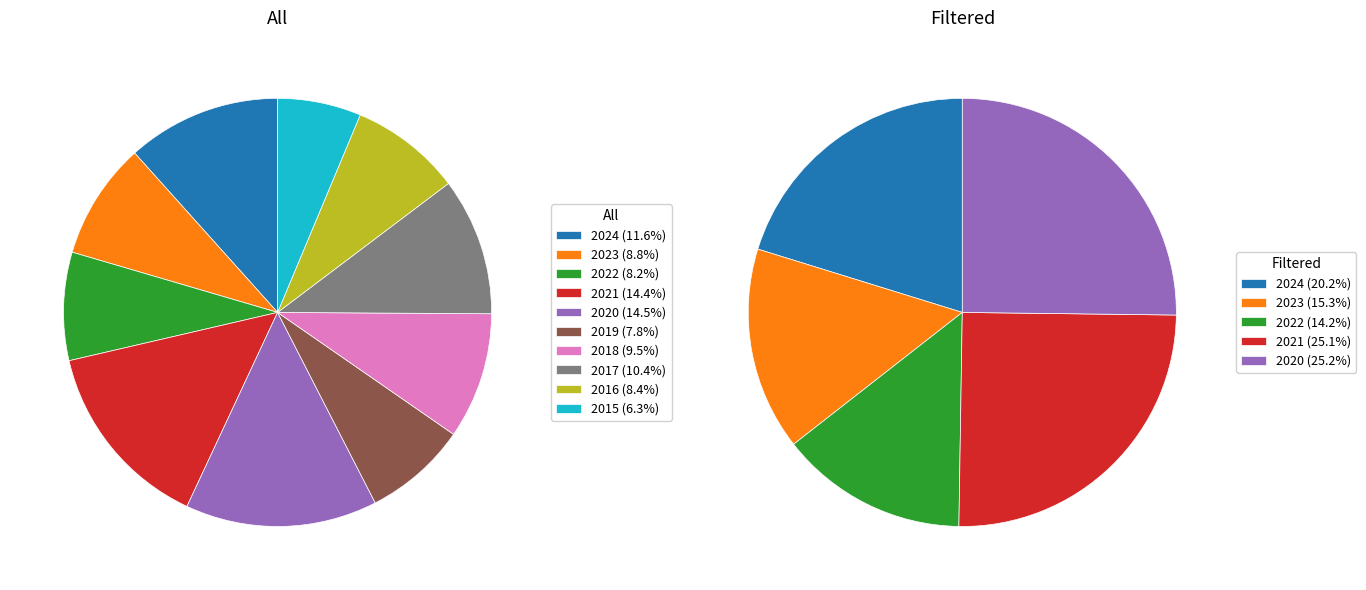

What percentage is the 2015 slice, to the nearest percent?

6%